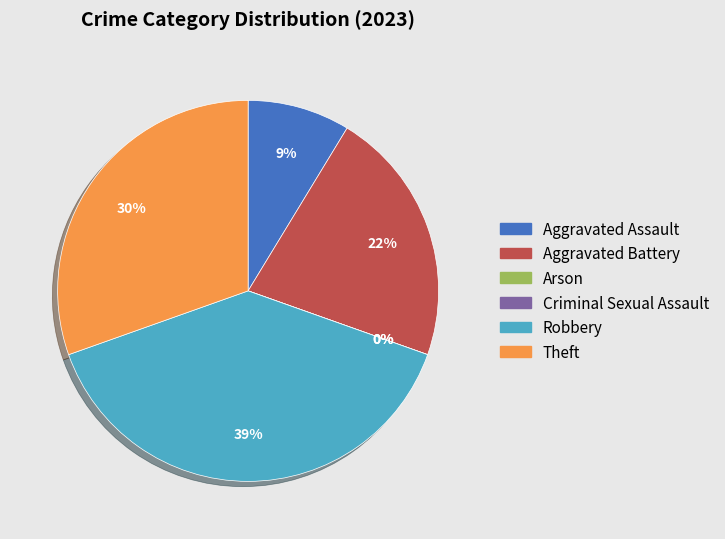

What percentage is the Robbery slice, to the nearest percent?

39%